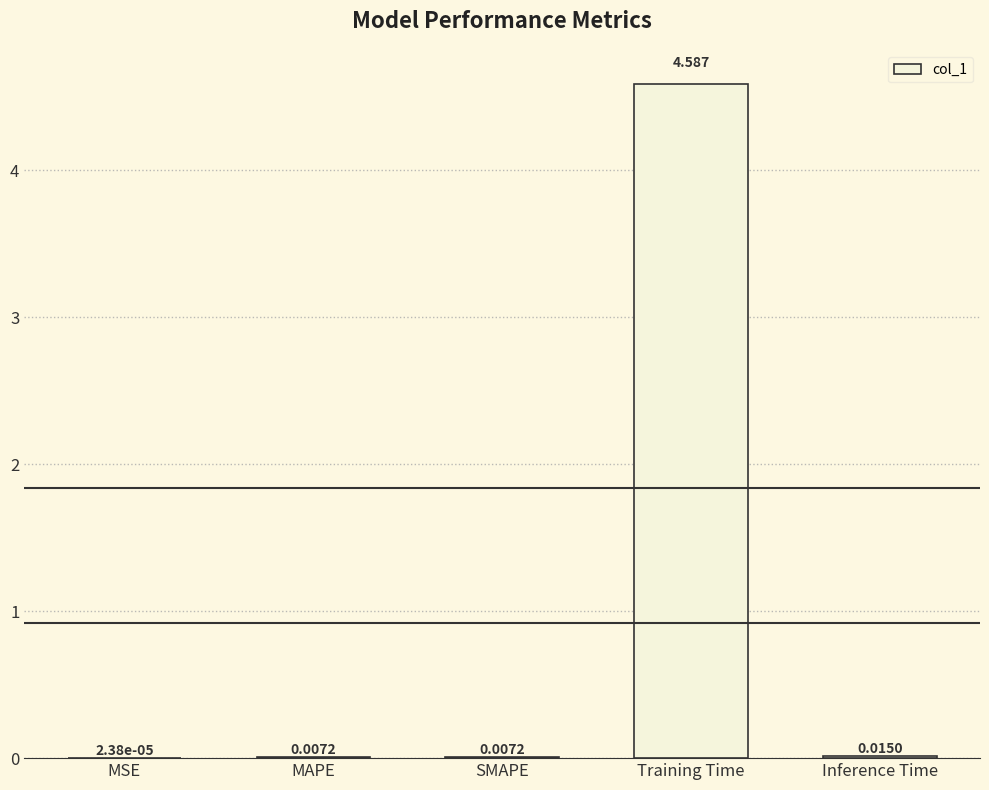

Which has a higher value, Training Time or MSE?

Training Time